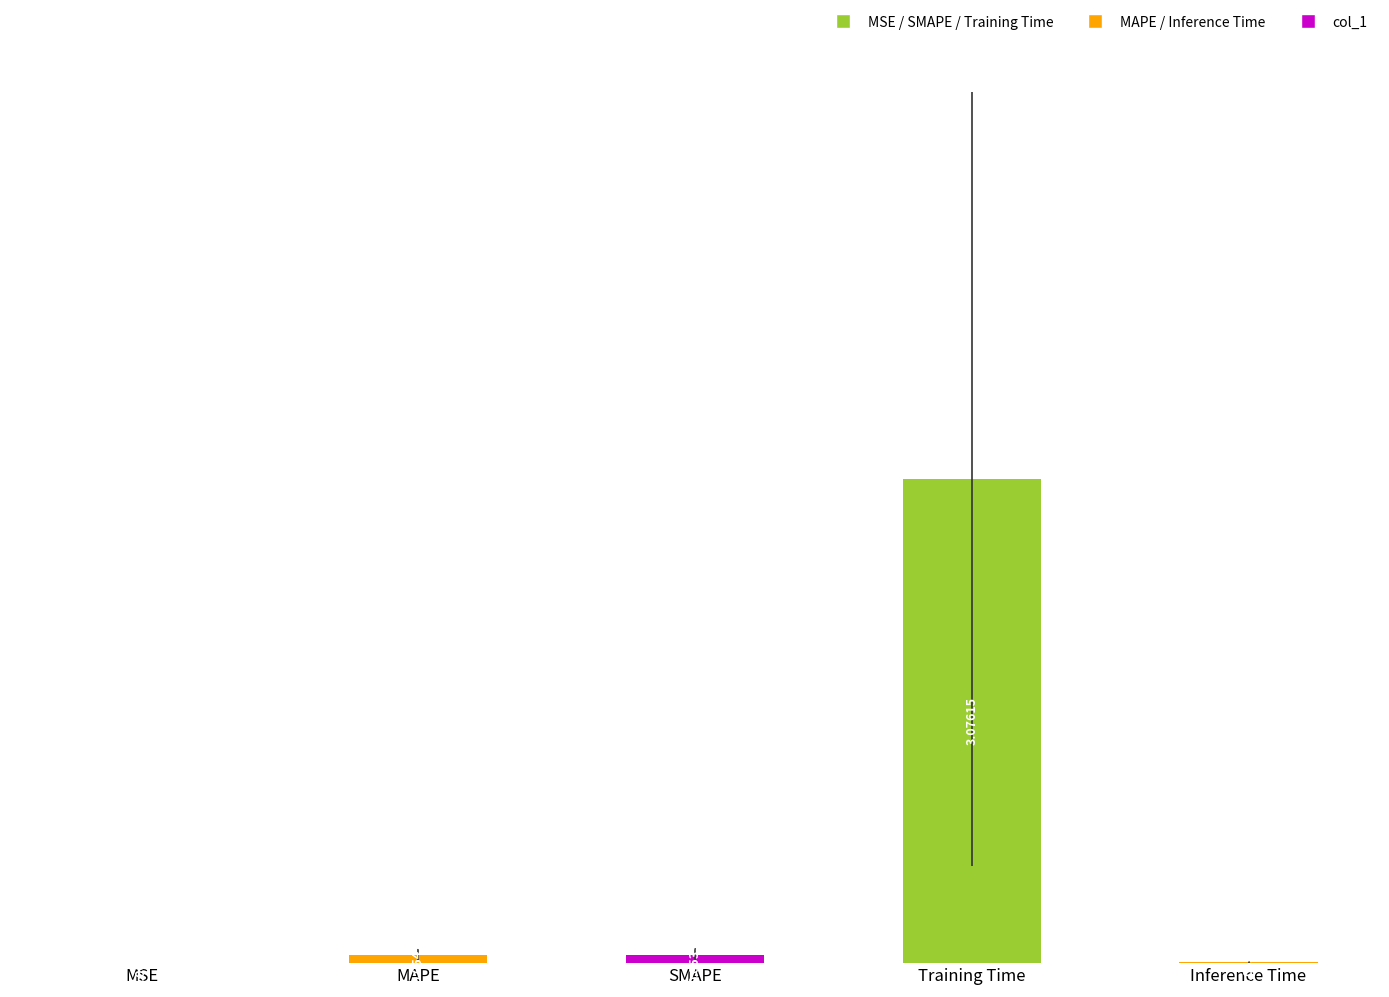

Which has a higher value, Inference Time or SMAPE?

SMAPE